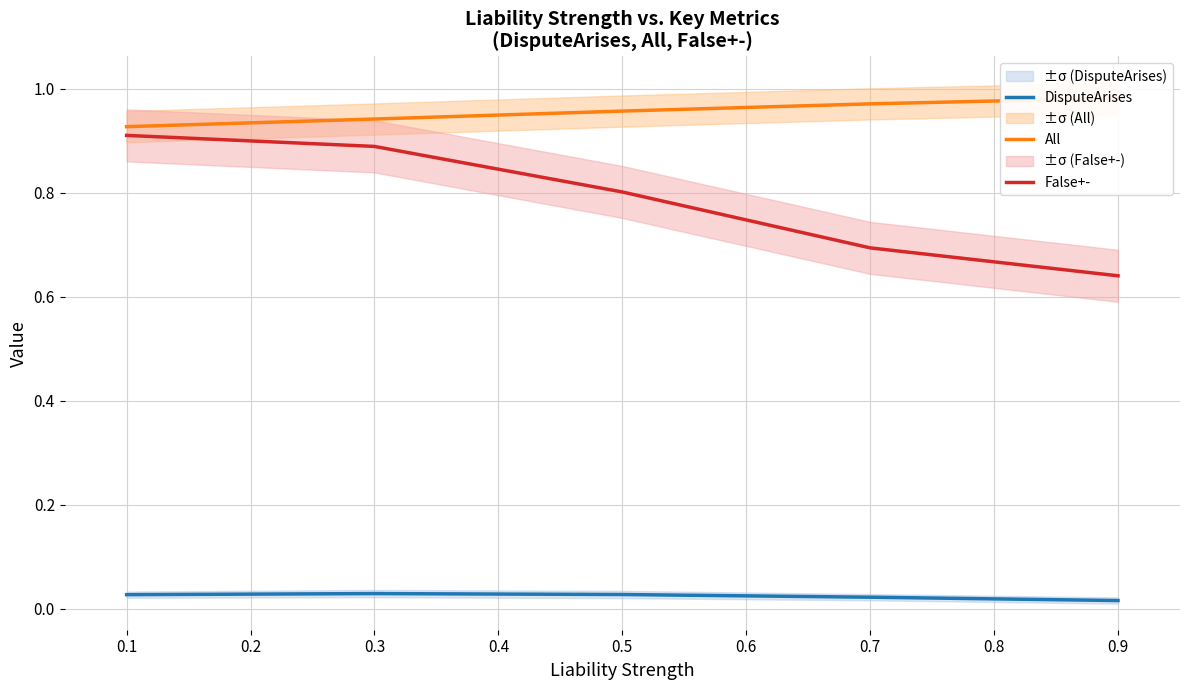

True or false: DisputeArises and False+- intersect in this chart.

False